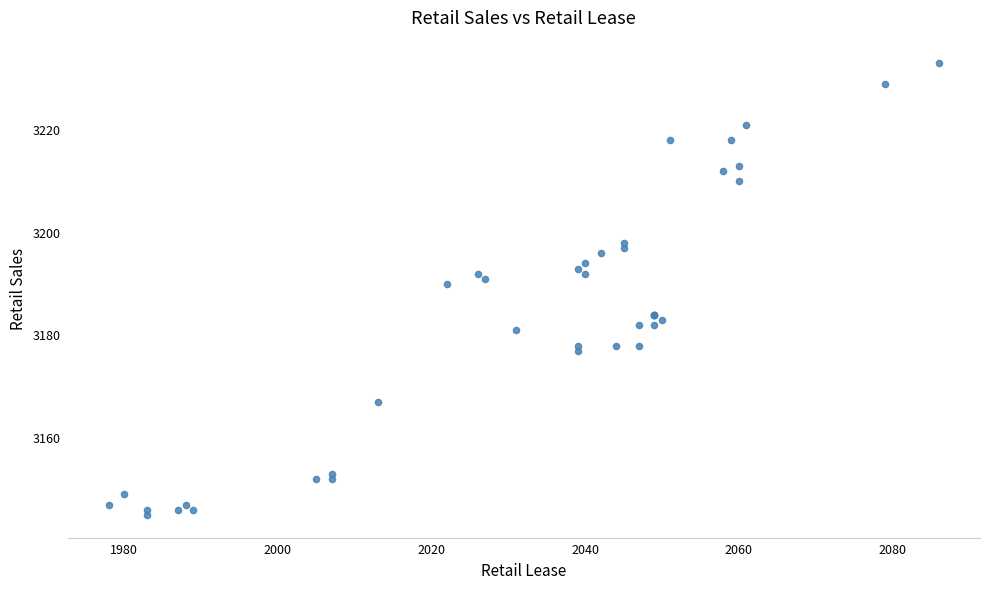

What Y value in the scatter plot is closest to 3189?

3190